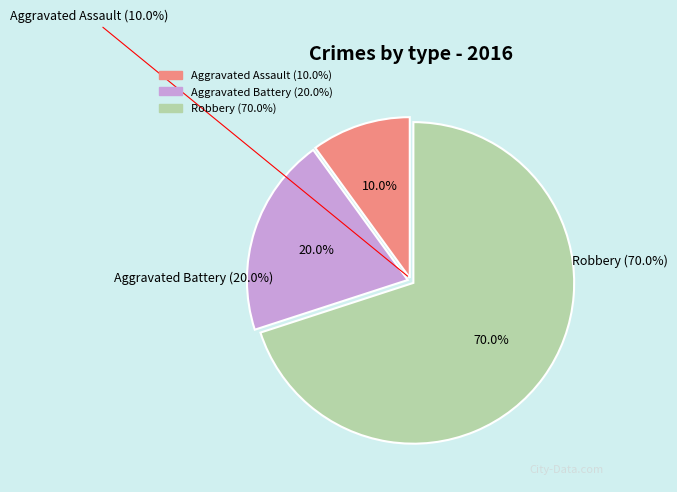

Which slice is the largest?

Robbery